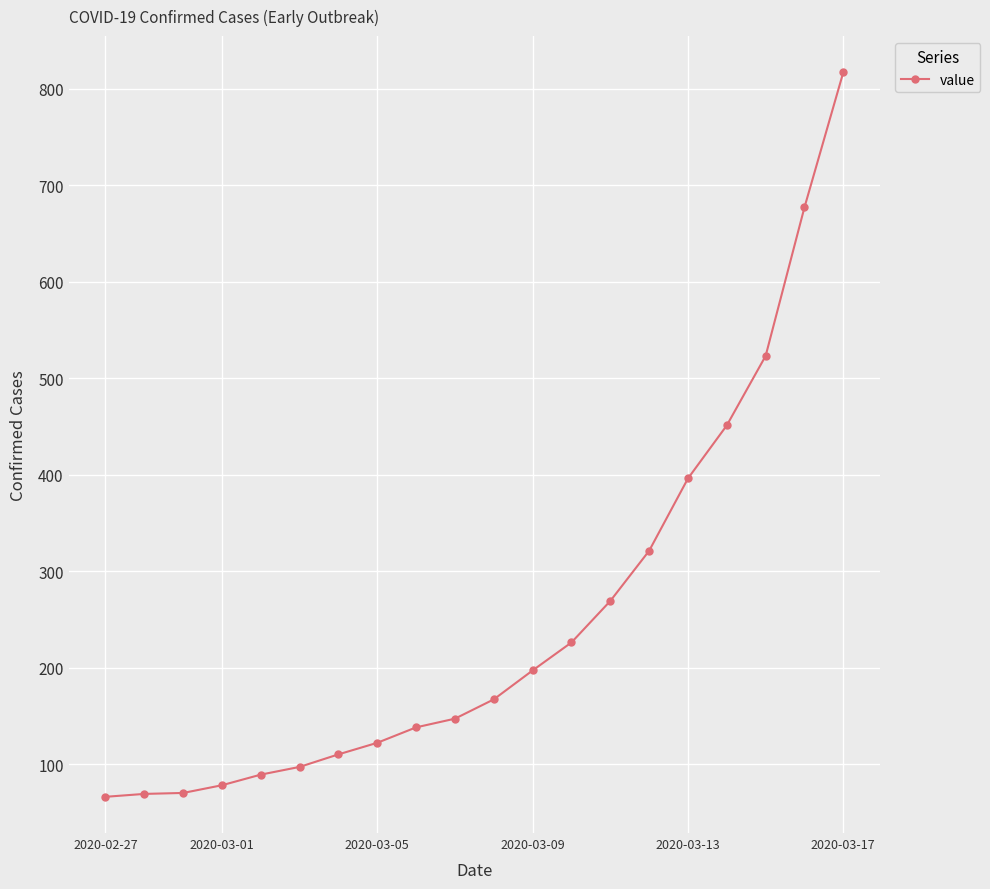

What is the difference between the second highest and second lowest values?

608